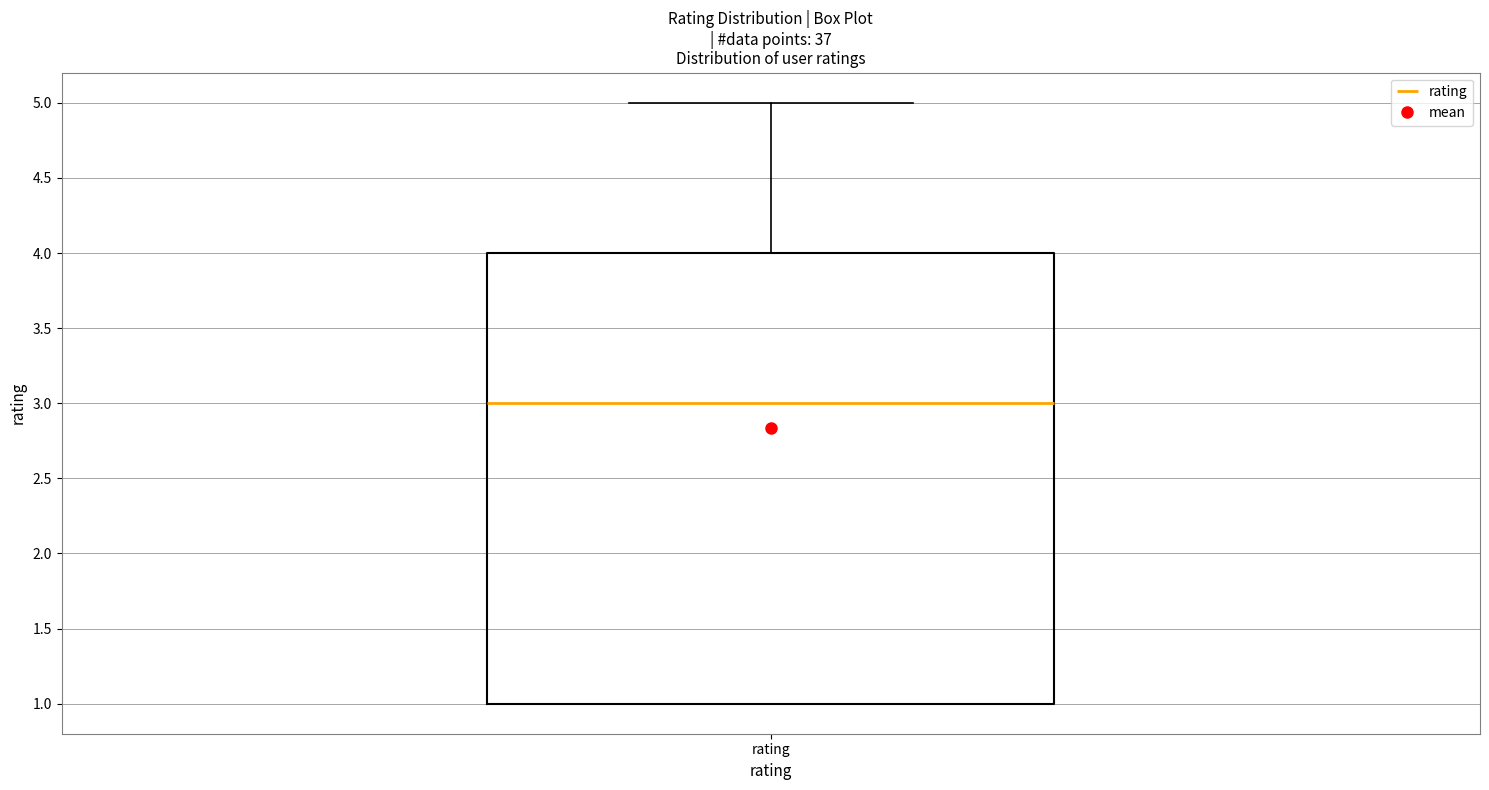

Read this box plot against the y-axis: the position of the median line, the range covered by the box, and the ends of both whiskers. The values are not printed on the chart, so give them approximately, as read against the axis.

median 3, box 1 to 4, whiskers 1 to 5